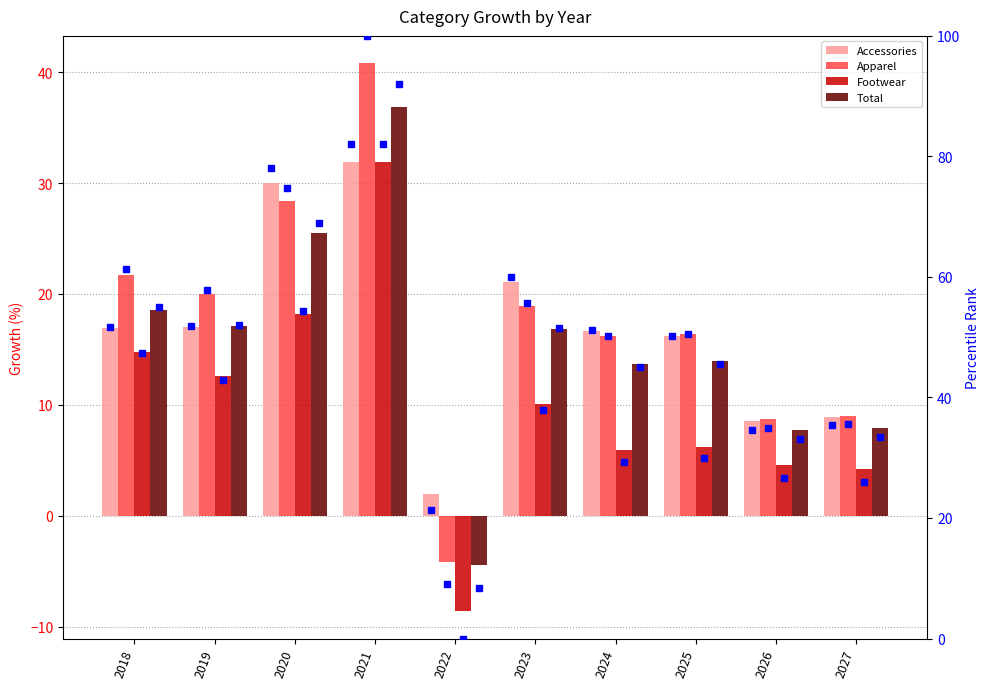

Reading right to left, what are all the values shown in this chart?

Accessories: 2027=8.9	2026=8.5	2025=16.2	2024=16.7	2023=21.0	2022=2.0	2021=31.9	2020=30.0	2019=17.1	2018=17.0
Apparel: 2027=9.0	2026=8.7	2025=16.4	2024=16.2	2023=18.9	2022=-4.1	2021=40.8	2020=28.4	2019=20.0	2018=21.7
Footwear: 2027=4.2	2026=4.6	2025=6.2	2024=5.9	2023=10.1	2022=-8.6	2021=31.9	2020=18.2	2019=12.6	2018=14.8
Total: 2027=8.0	2026=7.7	2025=13.9	2024=13.7	2023=16.9	2022=-4.5	2021=36.8	2020=25.5	2019=17.1	2018=18.6